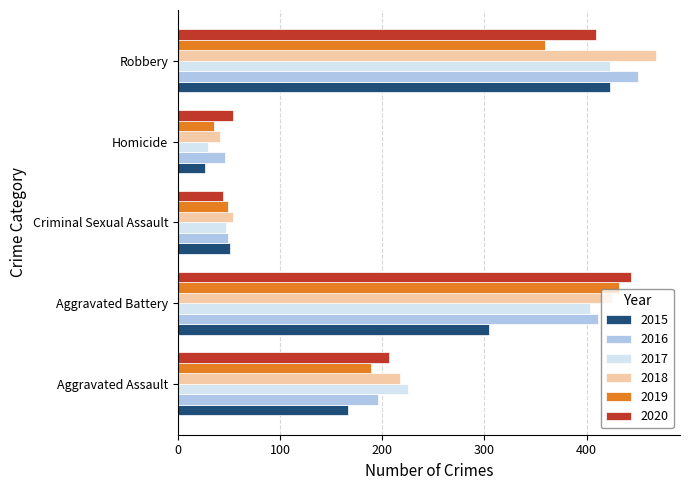

Is the value of 2019 at Aggravated Assault greater than the value of 2020 at Criminal Sexual Assault?

Yes